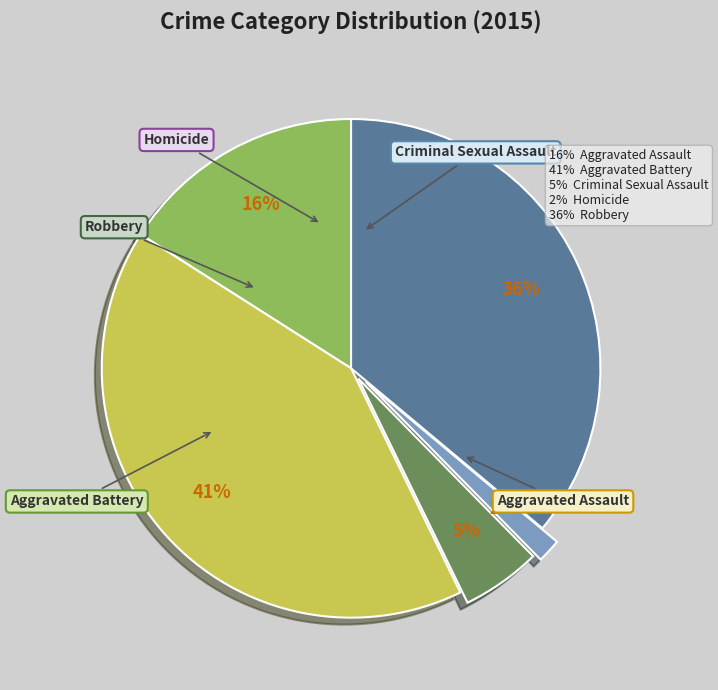

Does Homicide represent more than half of the total?

No